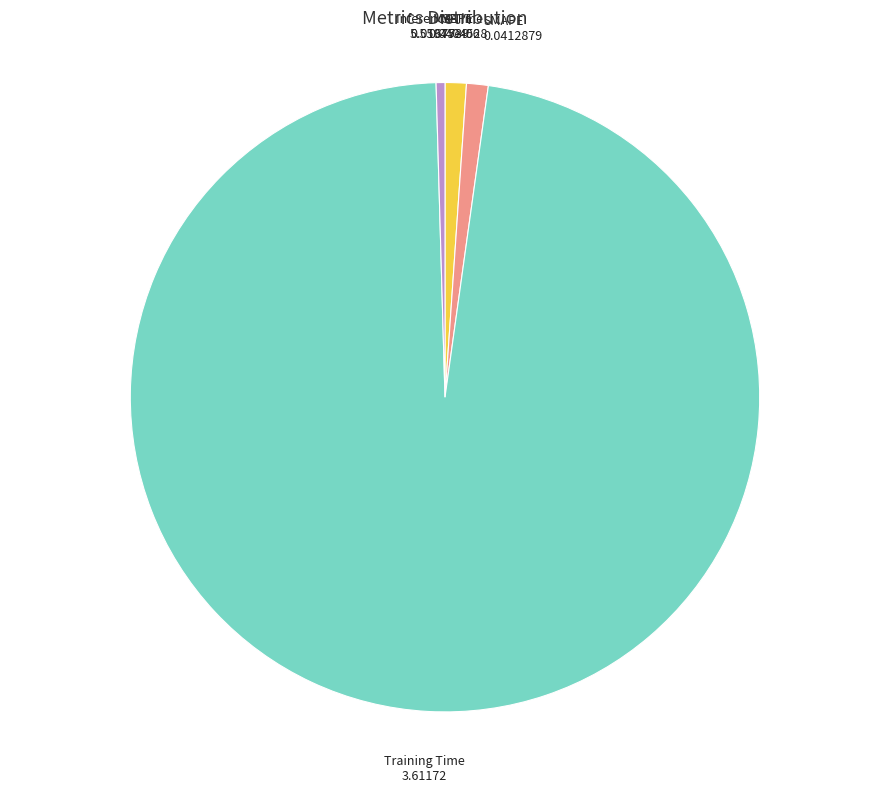

Is the sum of SMAPE and Training Time greater than half?

Yes